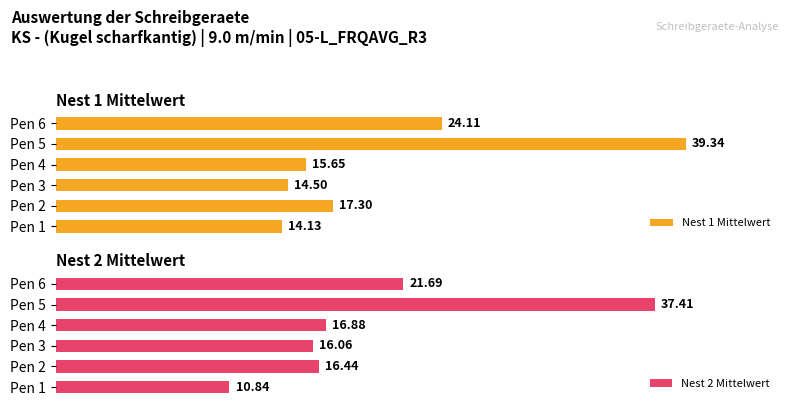

List the series in order of their overall mean, highest first.

Nest 1 Mittelwert, Nest 2 Mittelwert